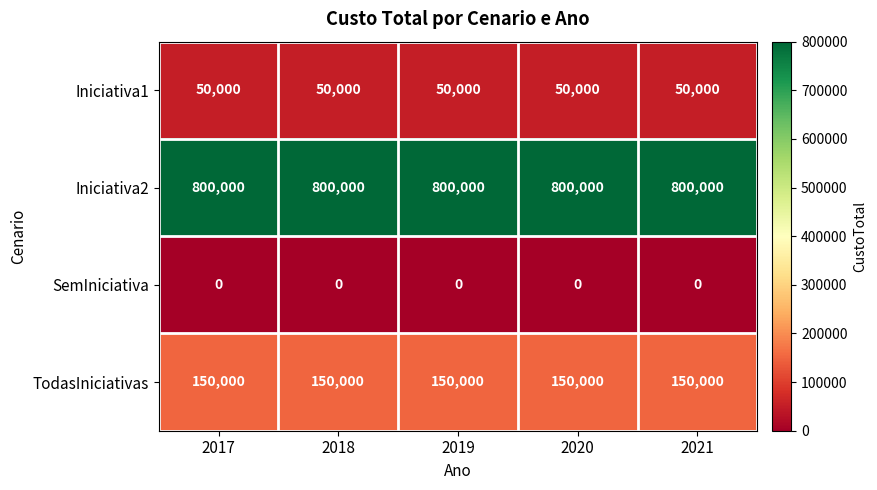

True or false: SemIniciativa has a value of 0 at 2018.

True